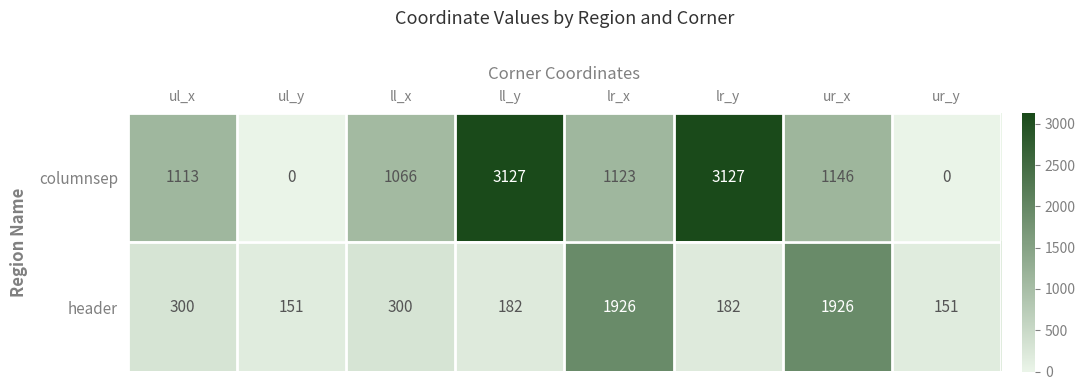

What is the maximum value for columnsep?

3127